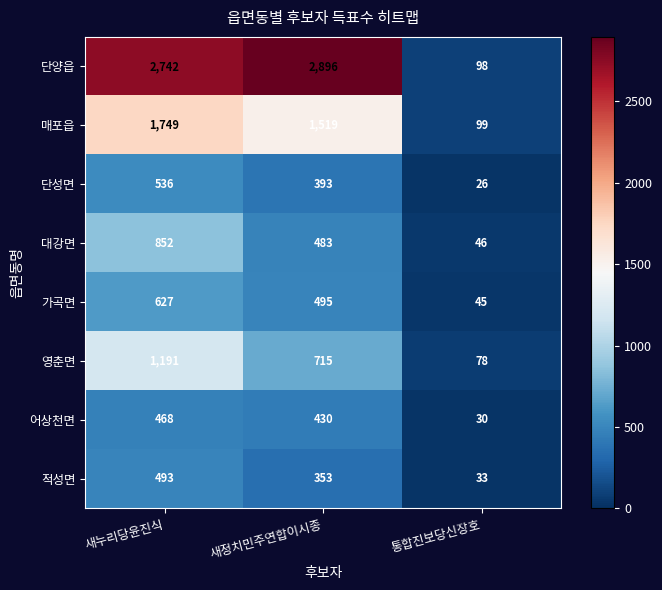

What is the difference between the second highest and minimum values in the 매포읍 series?

1420